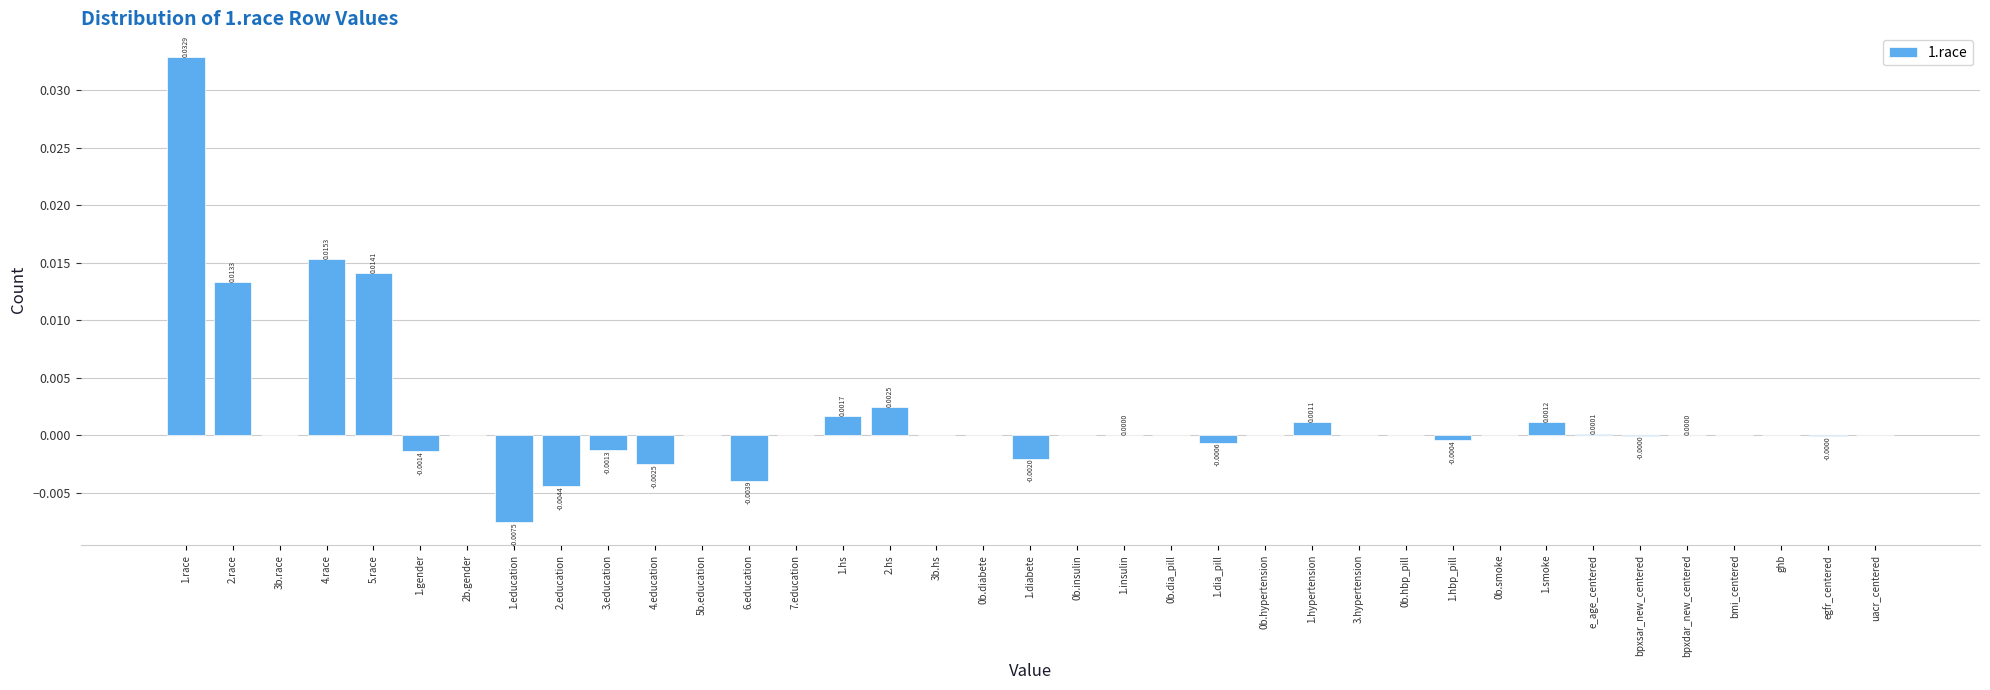

Which has a higher value, 4.education or 2.education?

4.education